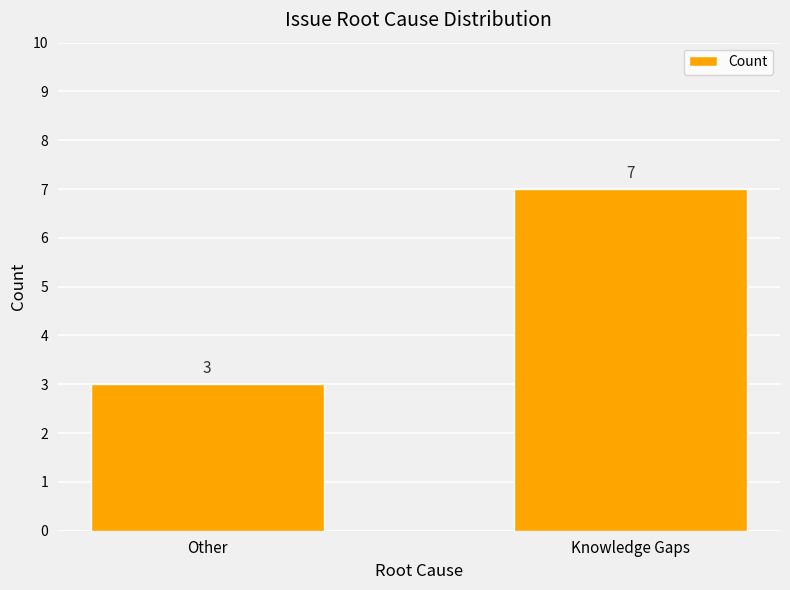

What is the difference between the values at Knowledge Gaps and Other?

4